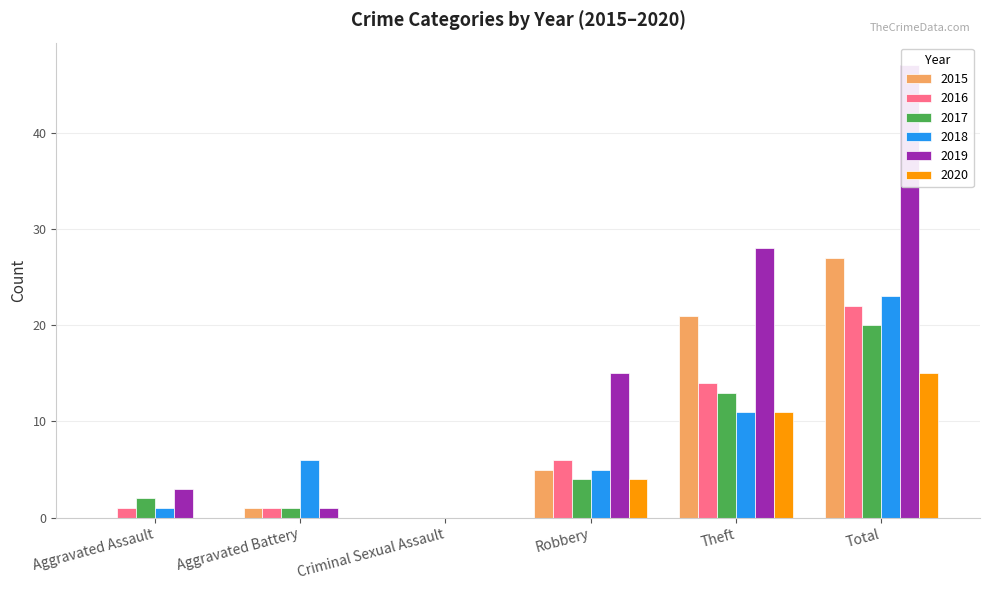

What is the label of the 3rd bar from the left?

Criminal Sexual Assault